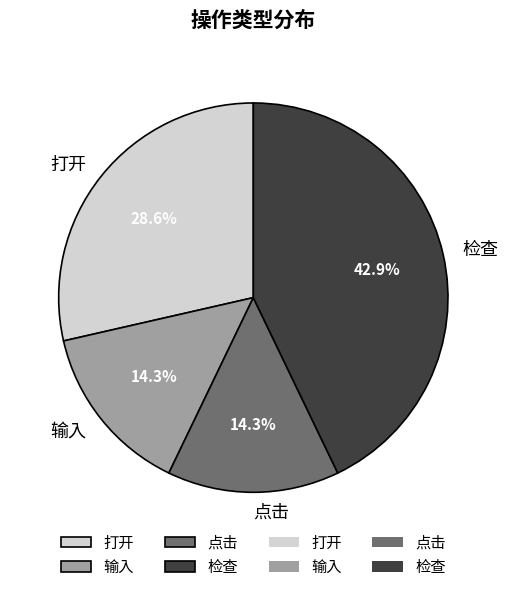

Is there a majority slice in this chart?

No